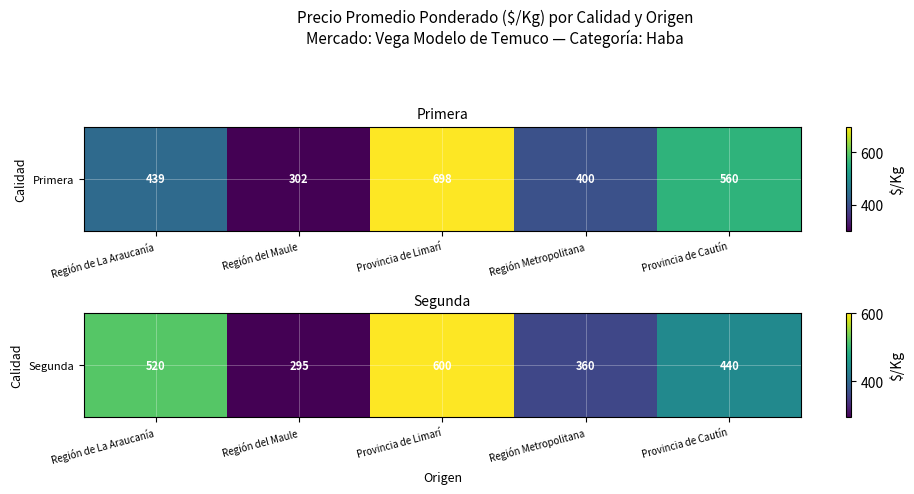

True or false: the data shows 915 at Provincia de Limarí.

False